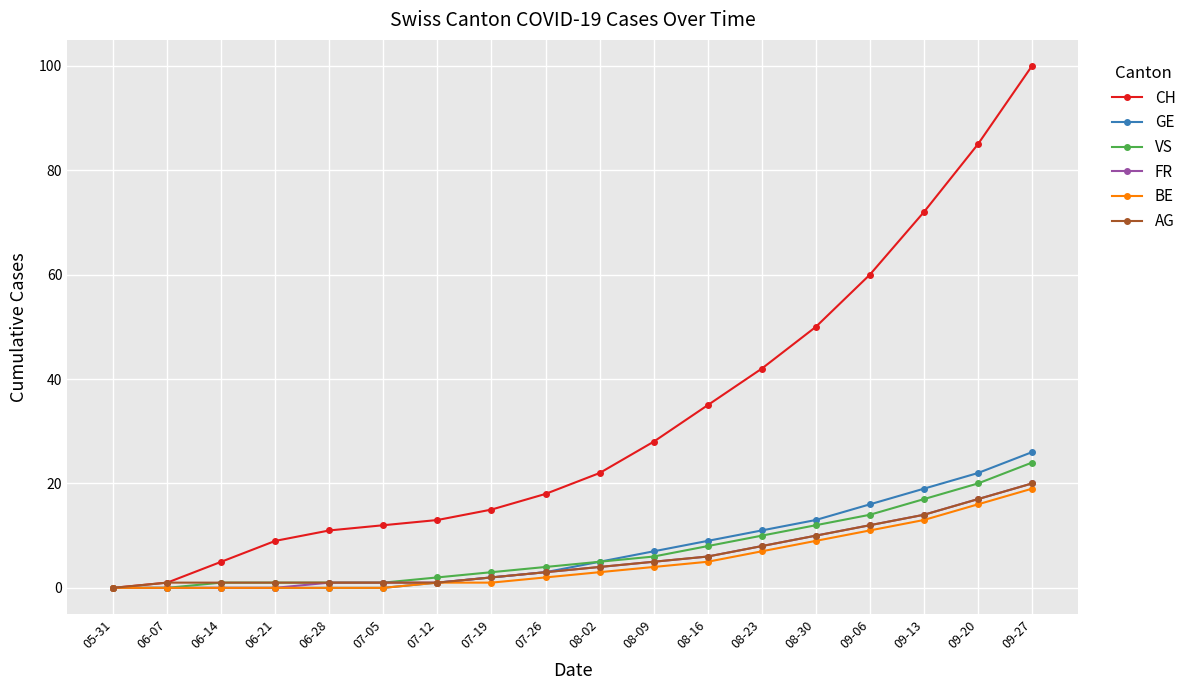

At which label does CH reach its minimum?

05-31